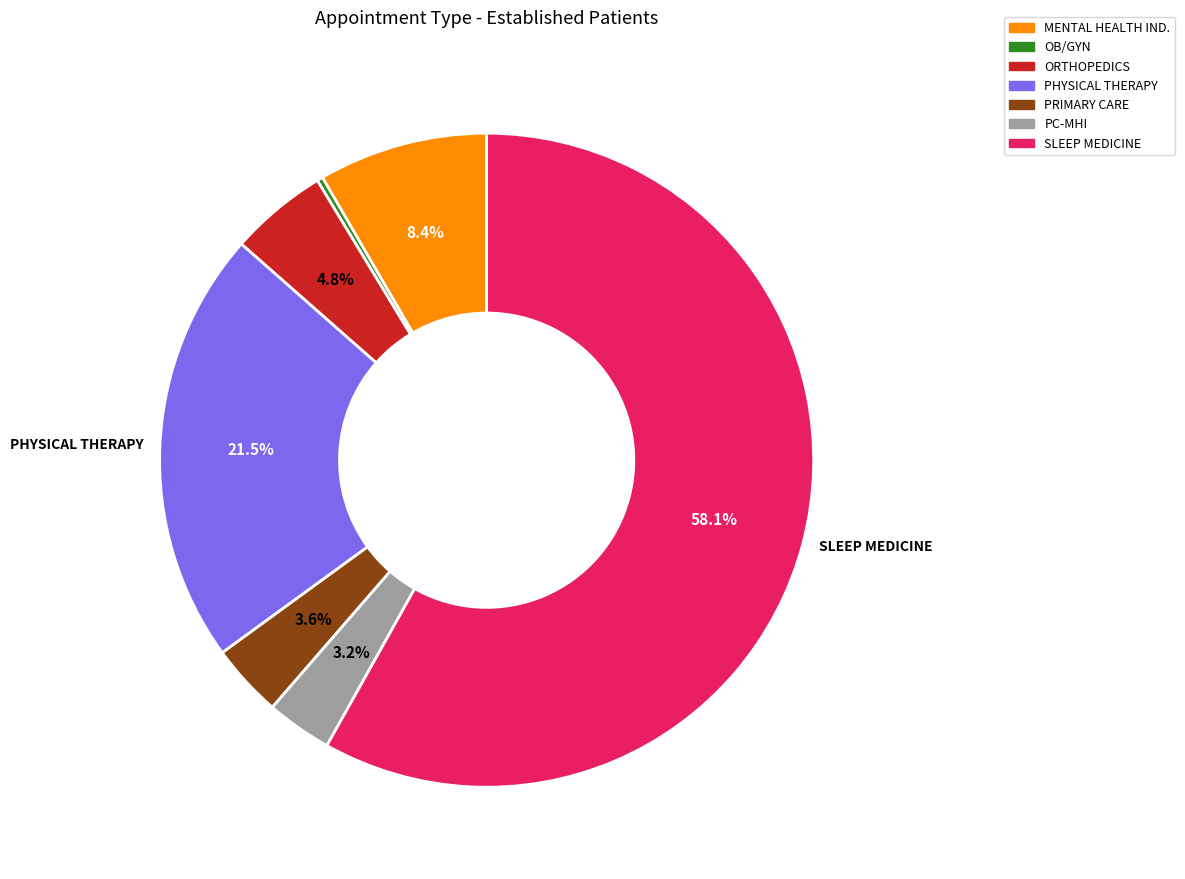

Is the sum of PHYSICAL THERAPY and PRIMARY CARE greater than half?

No